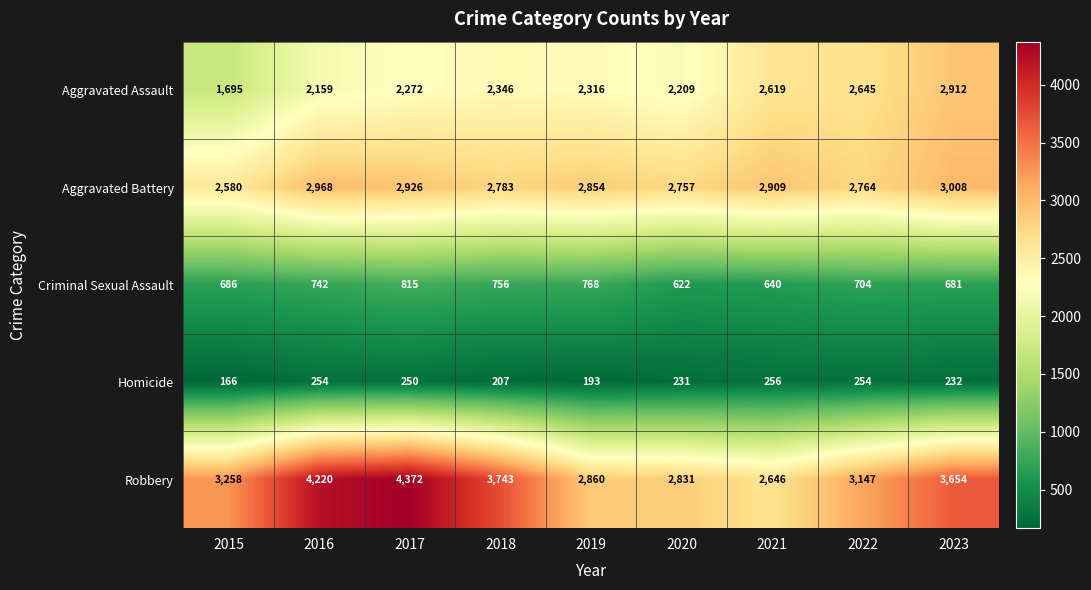

Where is Aggravated Assault nearest to the value 2303?

2019